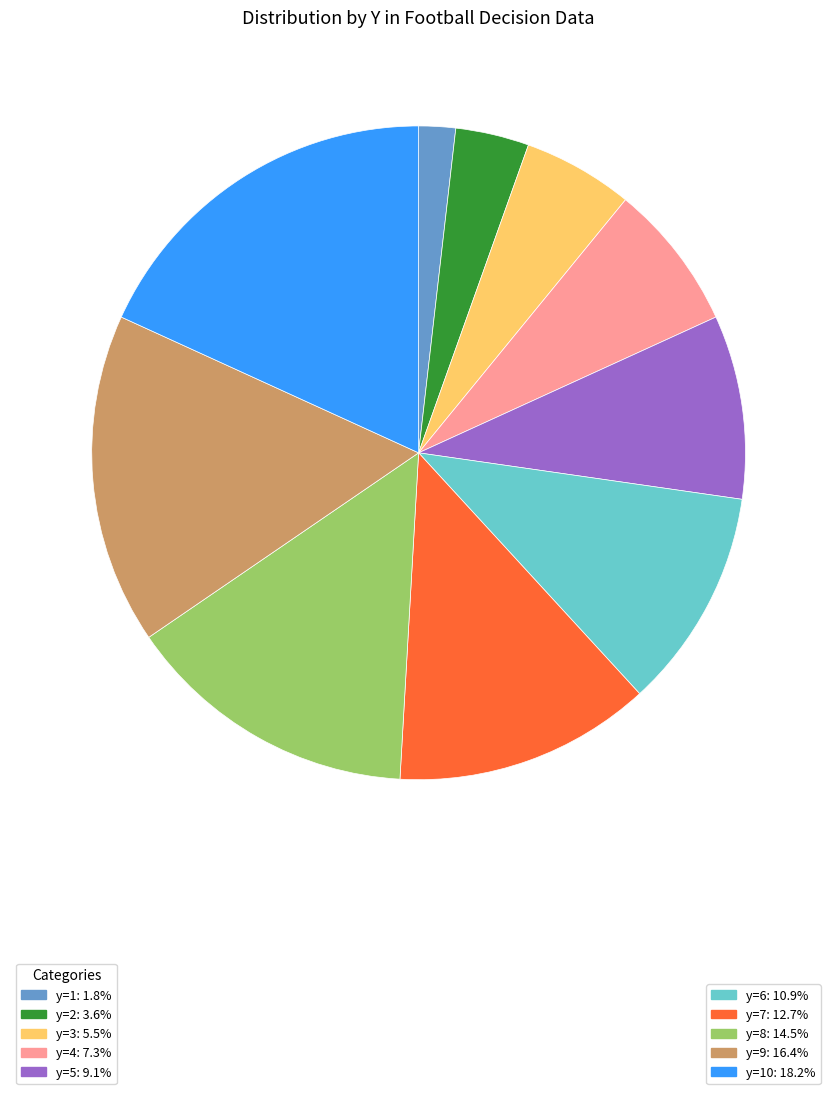

Does any single category account for the majority?

No